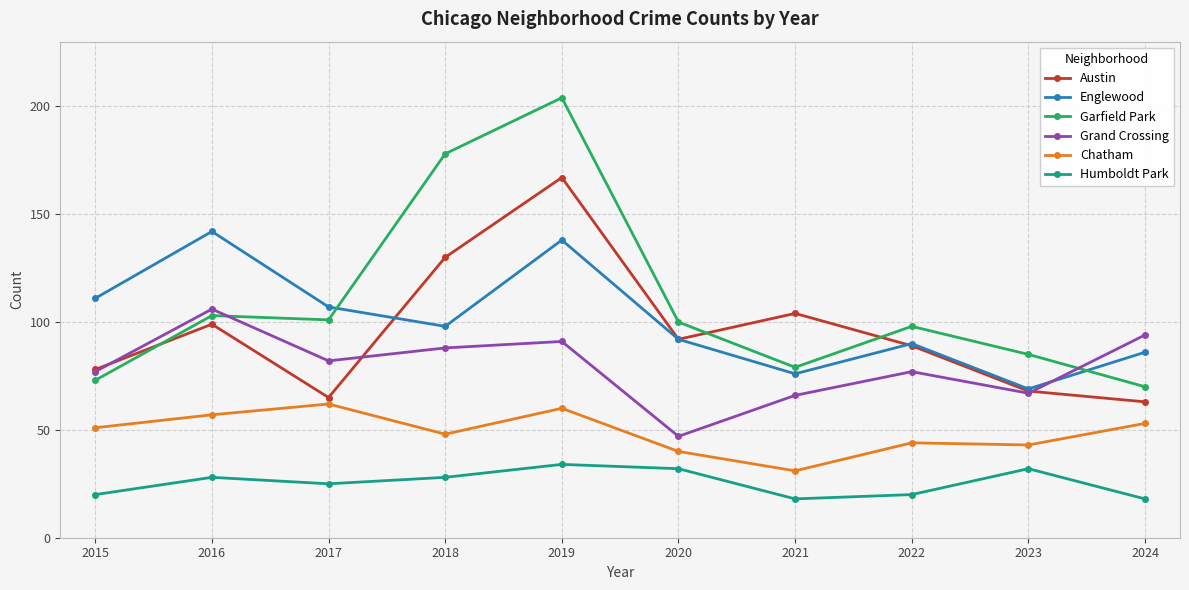

Is the value of Garfield Park at 2024 greater than the value of Englewood at 2016?

No